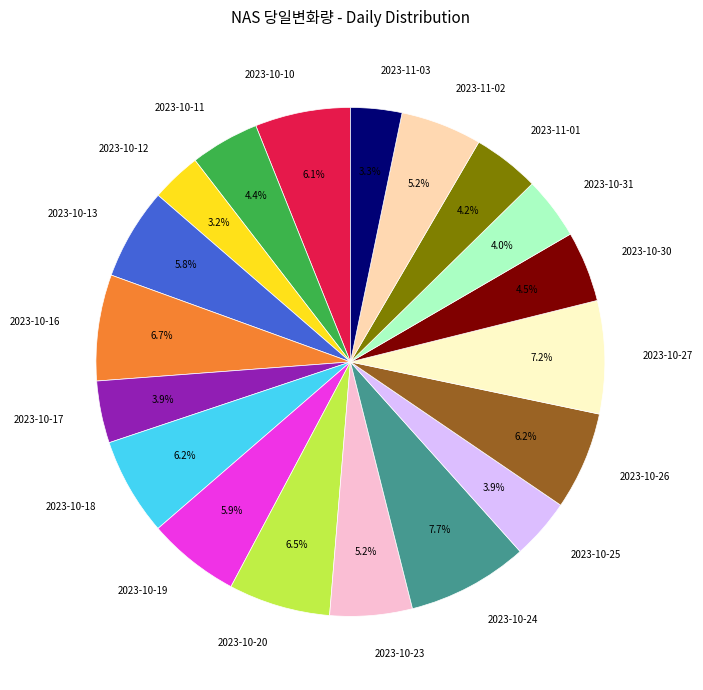

To the nearest percent, what portion does 2023-10-16 represent?

7%